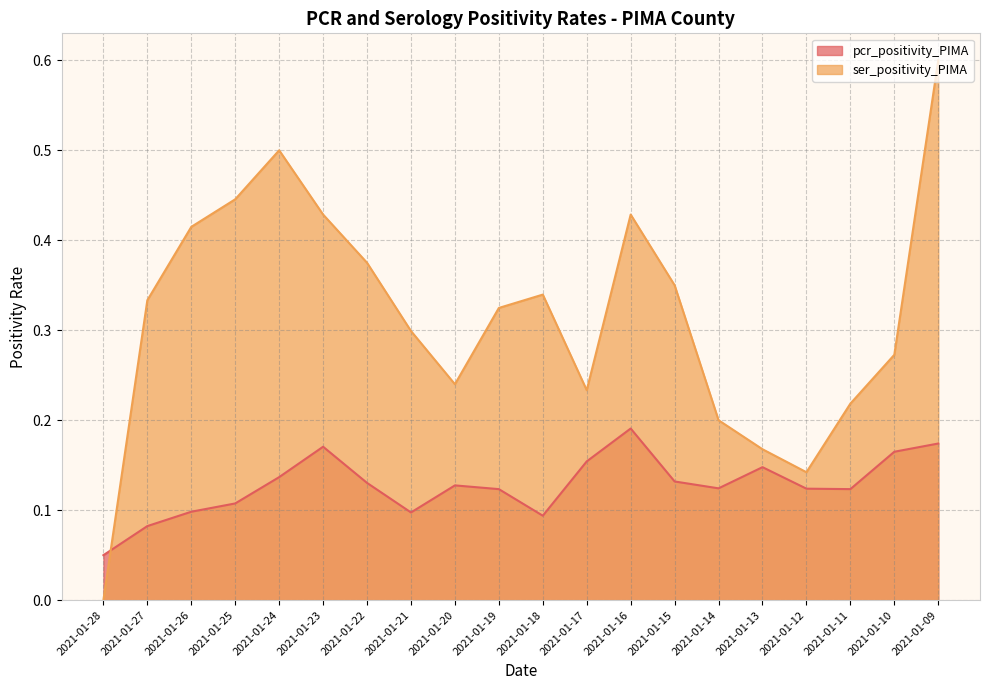

Rank the categories by ser_positivity_PIMA value from highest to lowest.

2021-01-09, 2021-01-24, 2021-01-25, 2021-01-23, 2021-01-16, 2021-01-26, 2021-01-22, 2021-01-15, 2021-01-18, 2021-01-27, 2021-01-19, 2021-01-21, 2021-01-10, 2021-01-20, 2021-01-17, 2021-01-11, 2021-01-14, 2021-01-13, 2021-01-12, 2021-01-28